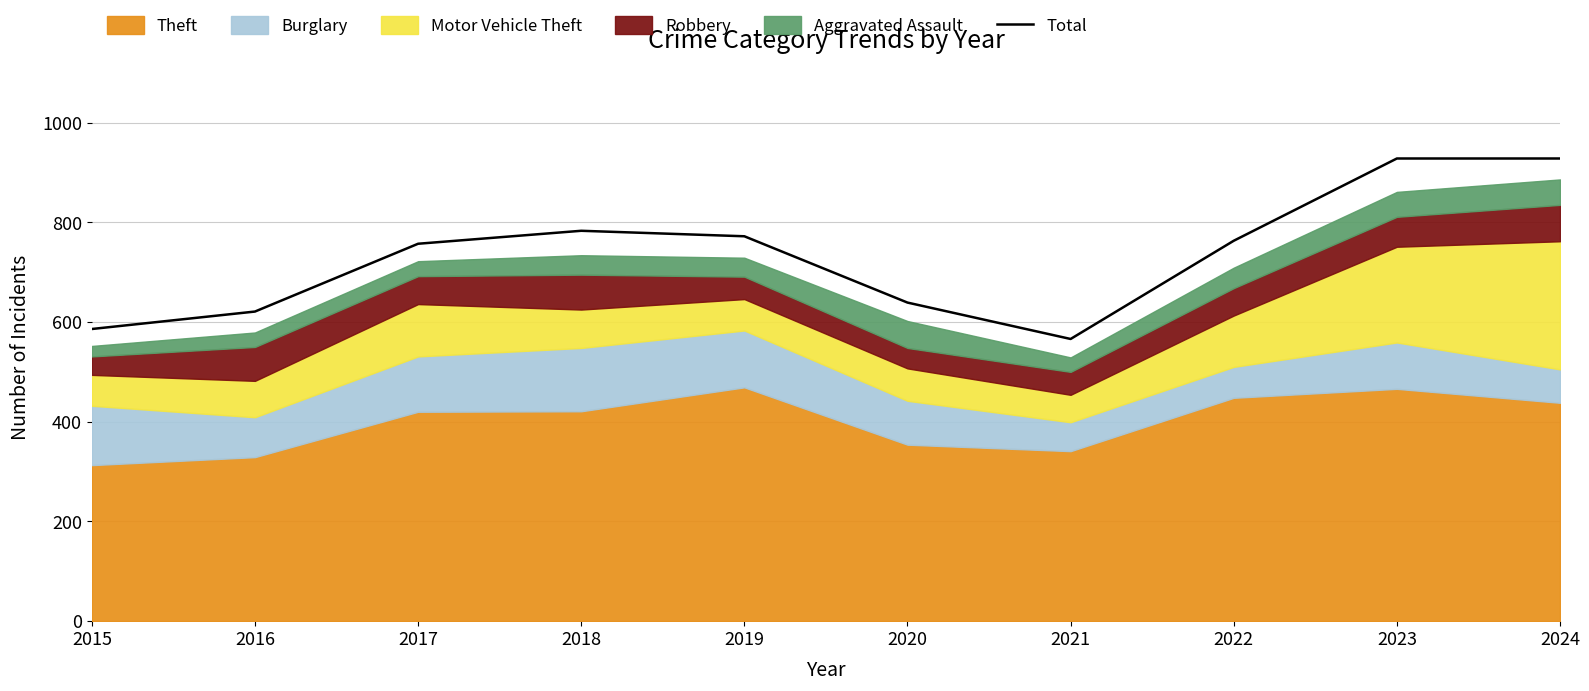

Count the number of categories in the chart.

10